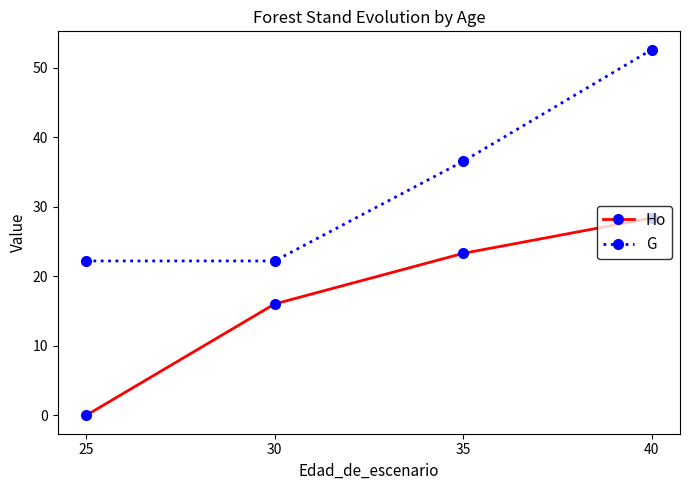

True or false: G and Ho cross at least once.

False